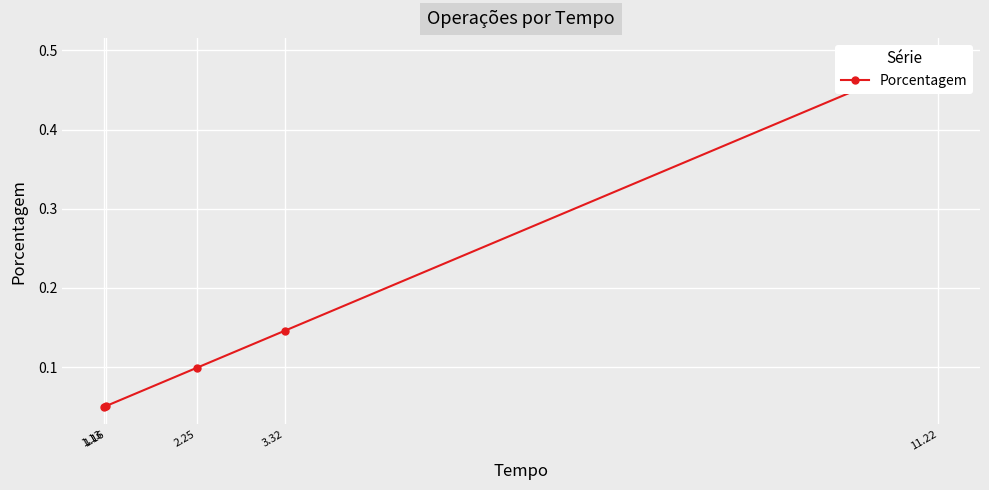

What is the sum of the values at 1.16 and 3.32?

0.2